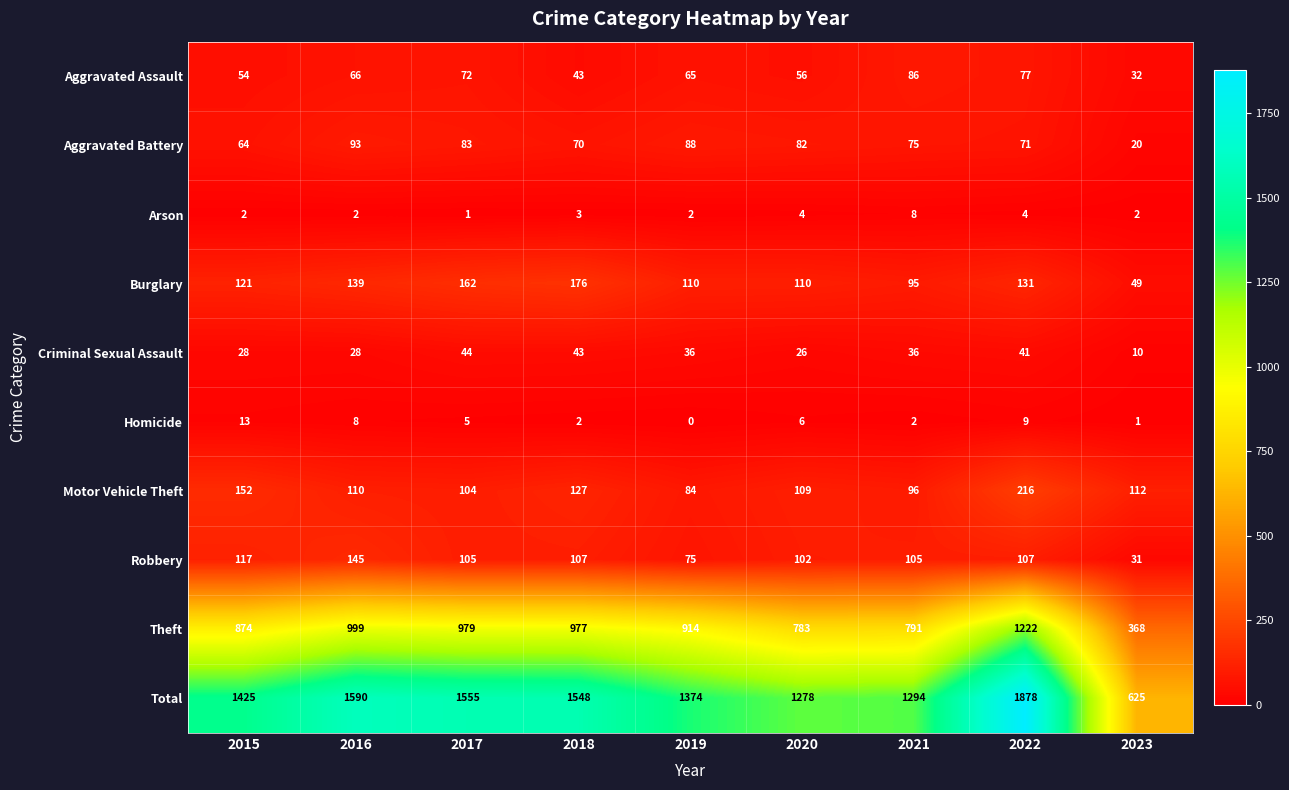

At how many categories does at least one series exceed 970?

8